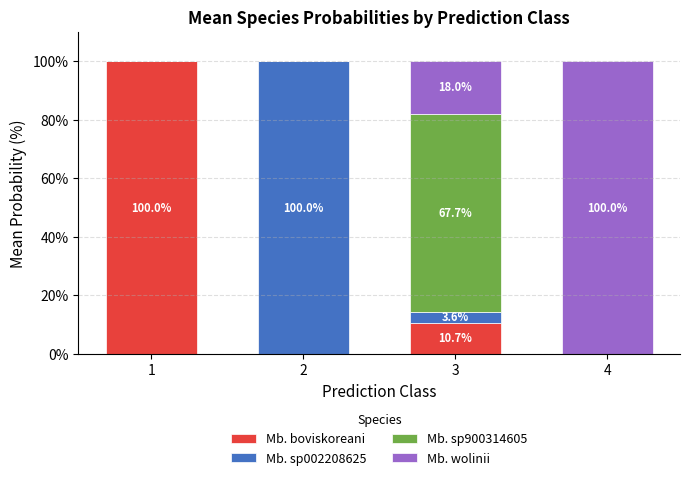

What is the total value across all series at 2?

100.0